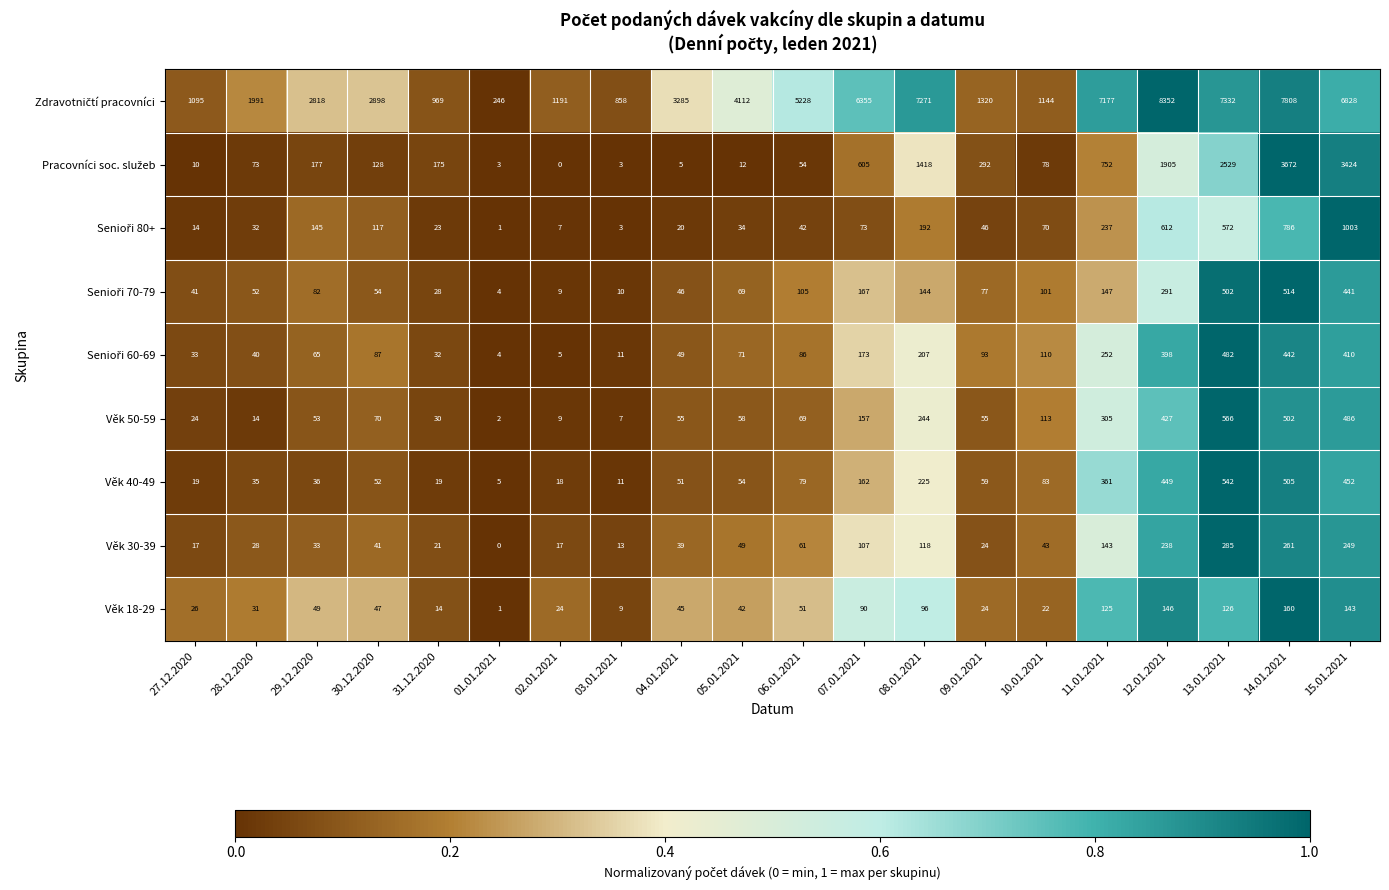

Is it true that Věk 18-29 equals 157 at 08.01.2021?

False